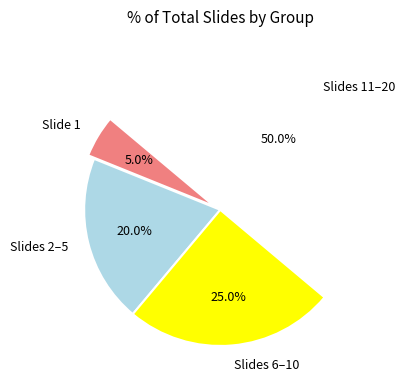

What percentage is NOT represented by Slide 1?

95.0%